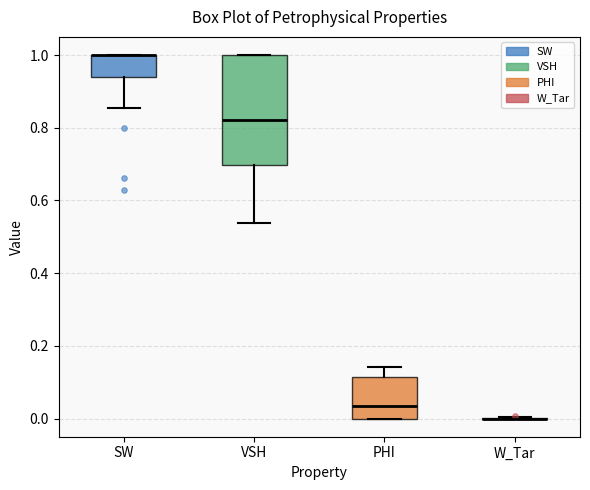

Reading left to right, read every box against the y-axis: the position of its median line, the range the box covers, and the ends of its whiskers. The values are not printed on the chart, so give them approximately, as read against the axis.

SW: median 1.00 (drawn on the box's upper edge), box 0.94 to 1.00, whiskers 0.86 to 1.00
VSH: median 0.82, box 0.70 to 1.00, whiskers 0.54 to 1.00
PHI: median 0.04, box 0.00 to 0.12, whiskers 0.00 to 0.14
W_Tar: box collapsed to a line at 0.00, whiskers 0.00 to 0.00